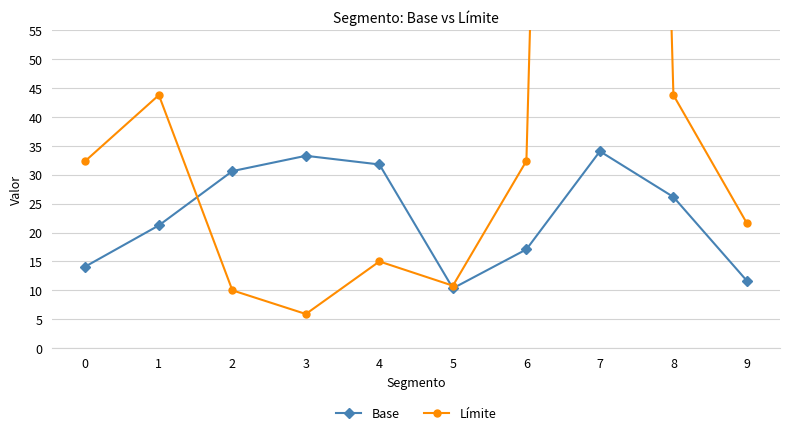

What is the maximum value shown in the chart?

500.0